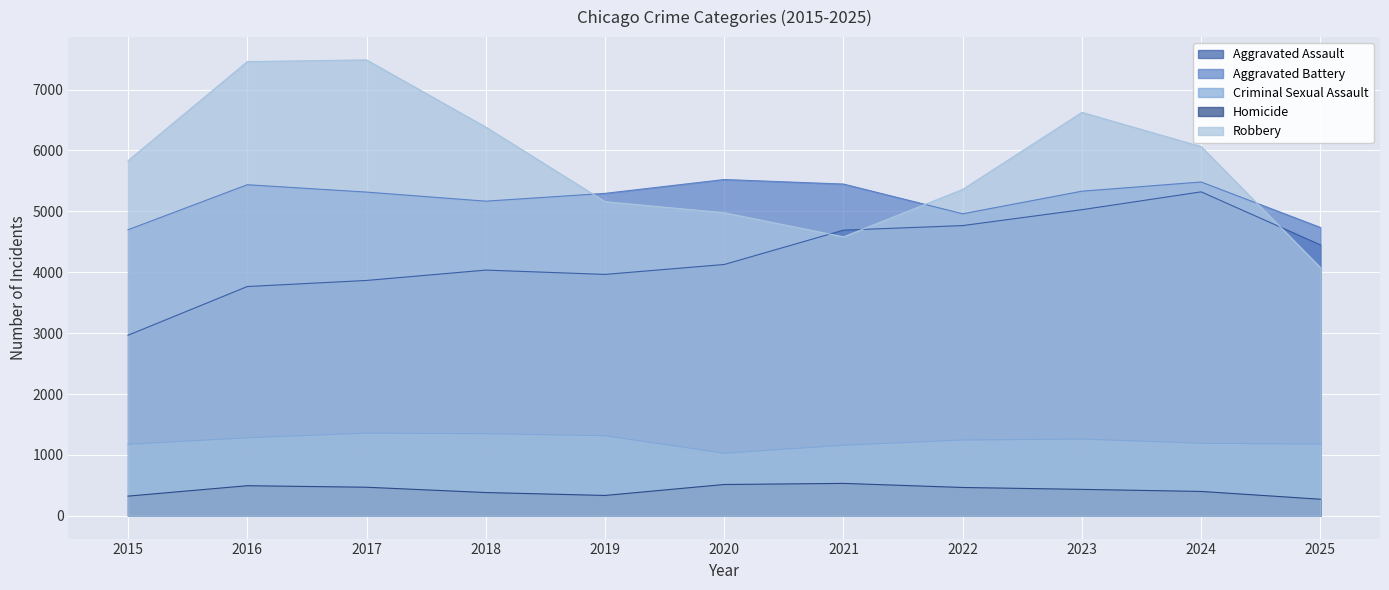

Rank the series at 2020 from lowest to highest value.

Homicide, Criminal Sexual Assault, Aggravated Assault, Robbery, Aggravated Battery